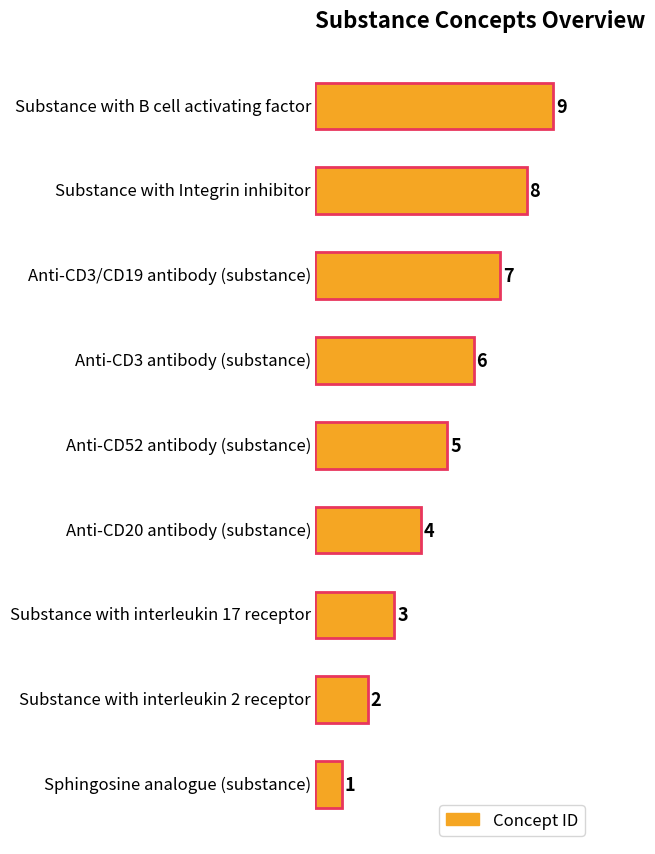

What is the greatest value displayed?

9